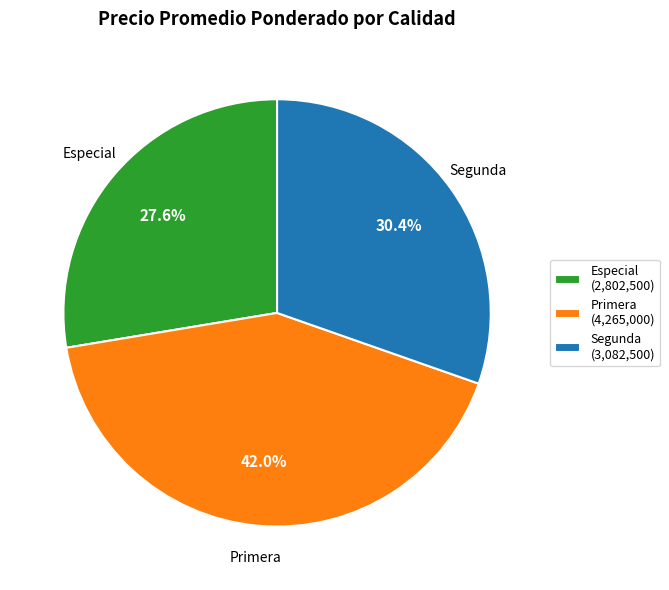

Between Primera and Segunda, which is larger?

Primera